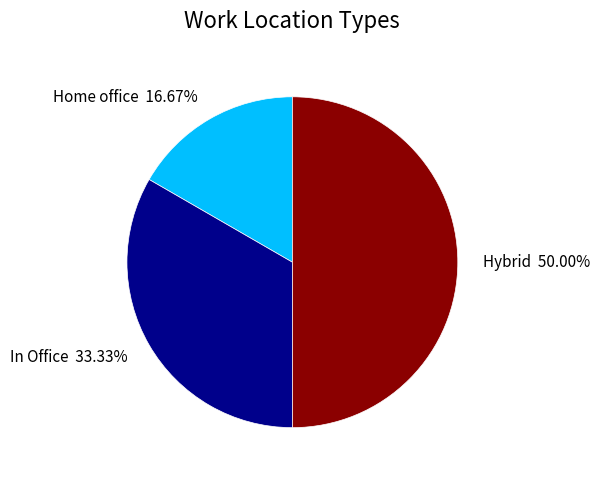

Is In Office the majority of the pie?

No